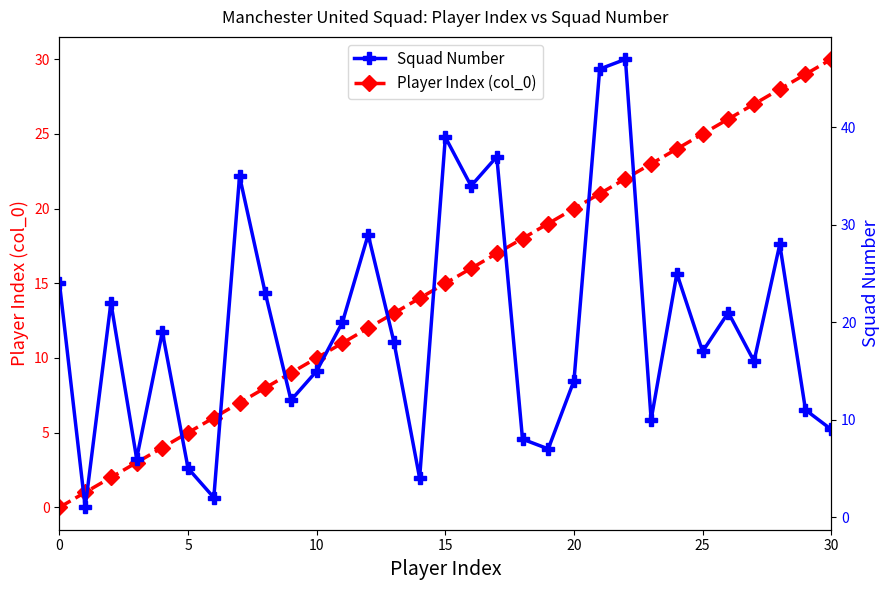

True or false: Player Index (col_0) and Squad Number intersect in this chart.

True